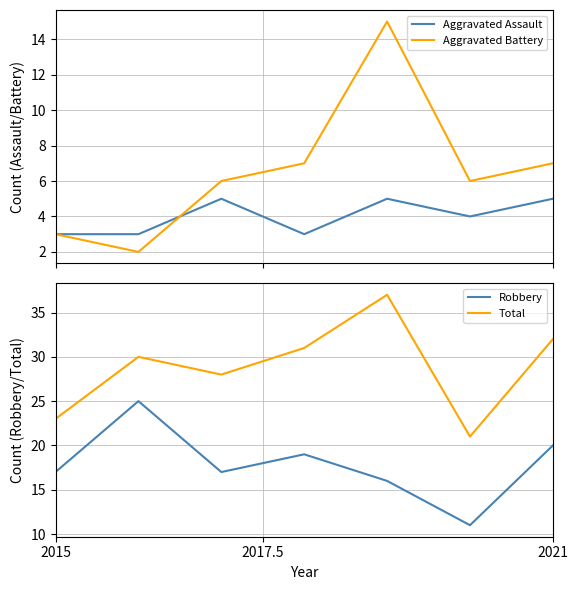

What is the highest value of the Aggravated Assault series?

5